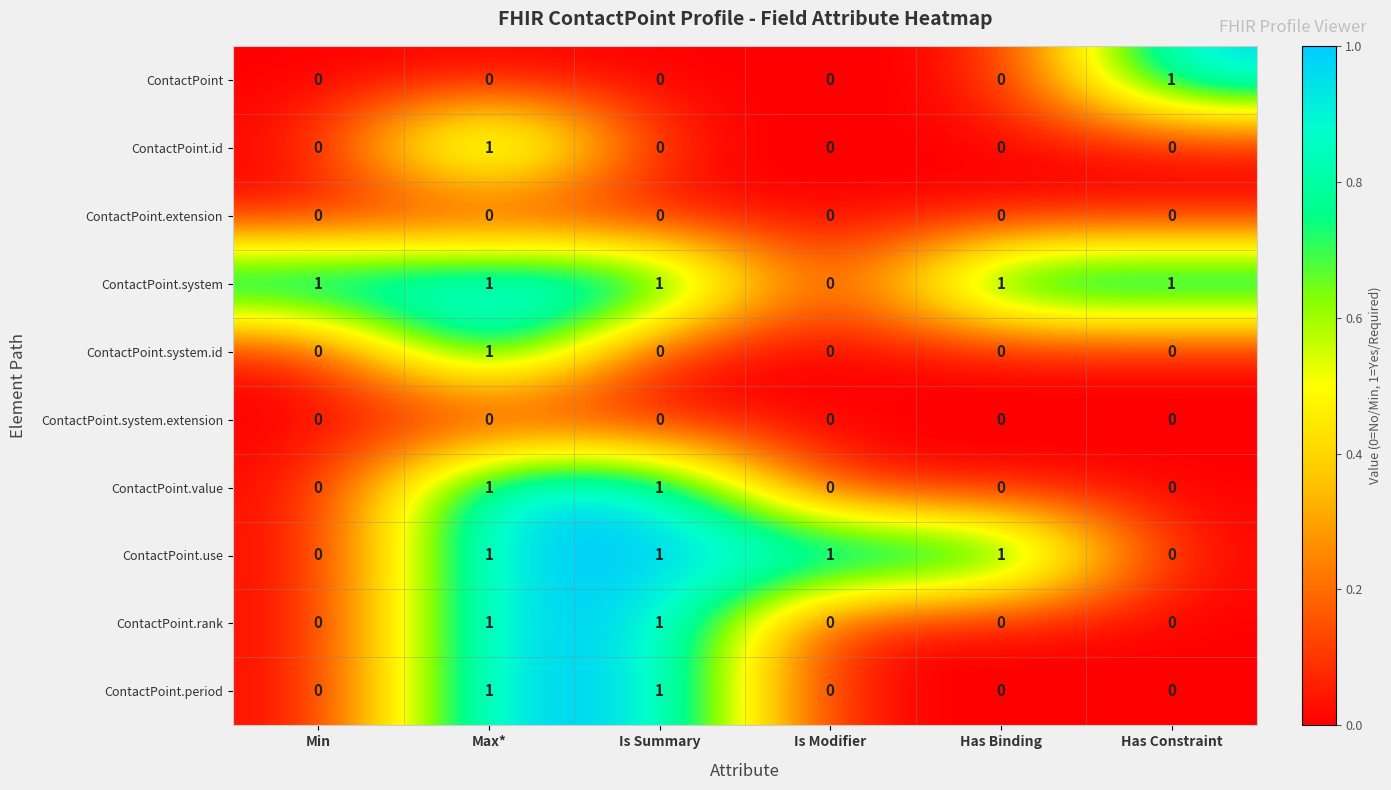

True or false: ContactPoint.system has a value of 1 at Has Binding.

True